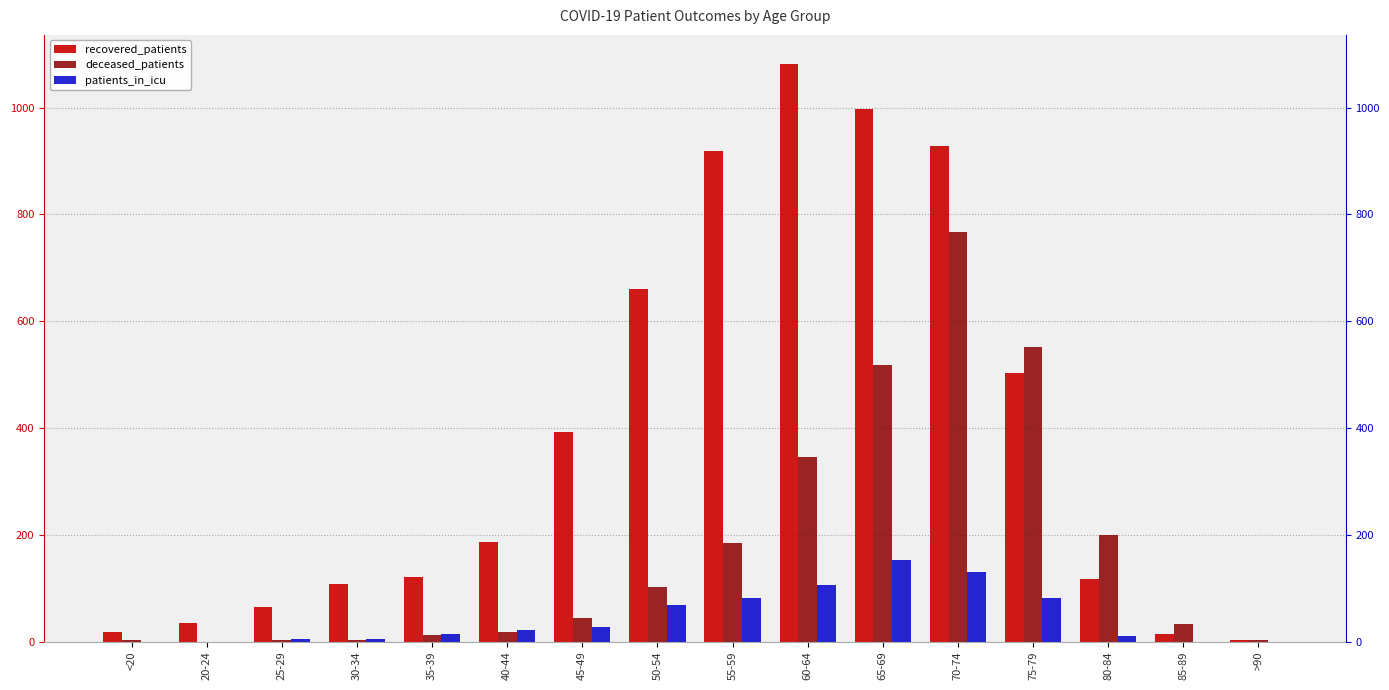

What is the approximate value of patients_in_icu at 45-49, to the nearest 50?

50